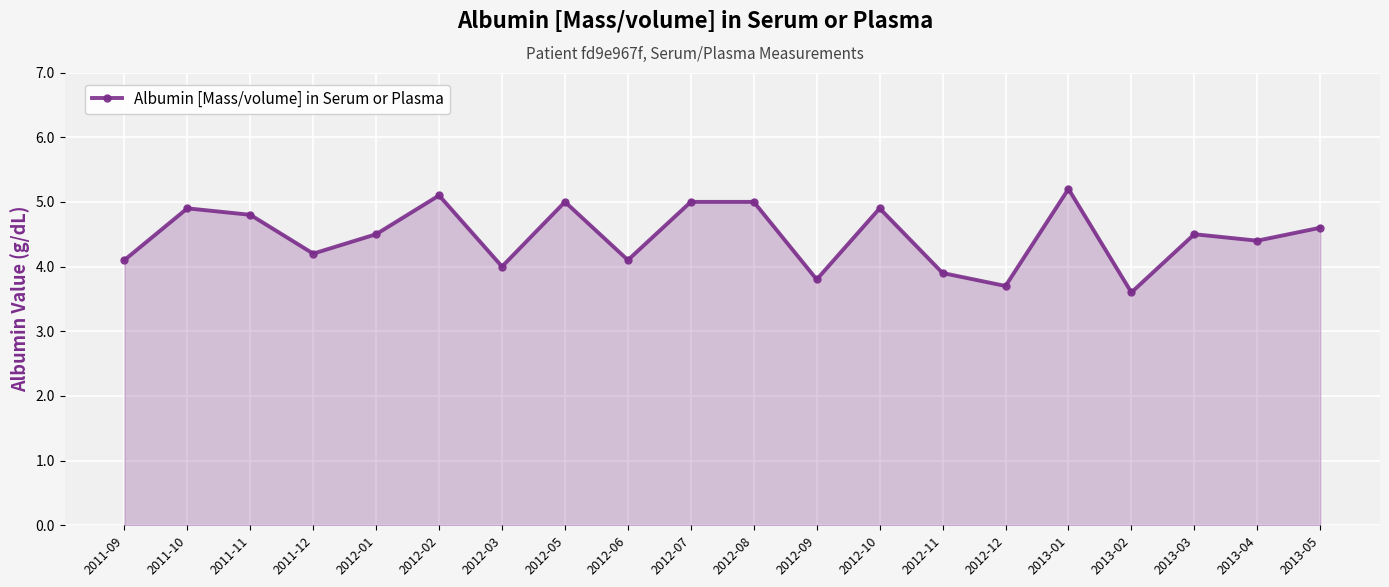

What is the sum of all values?

89.3